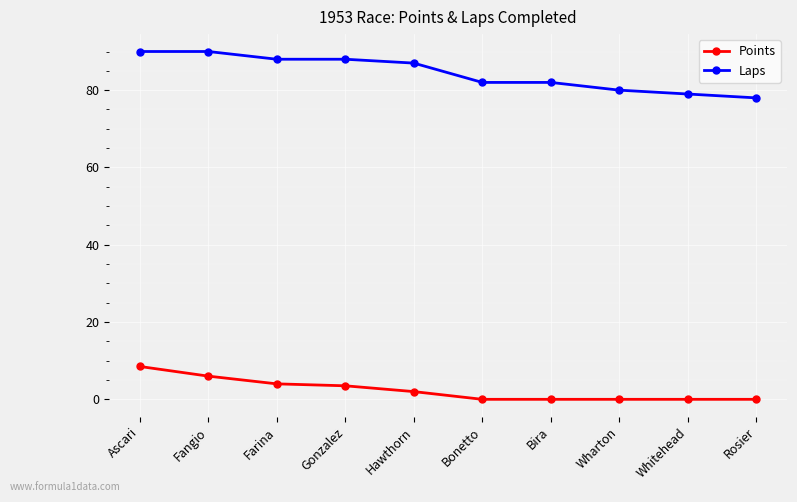

Which series has the largest range (max minus min)?

Laps